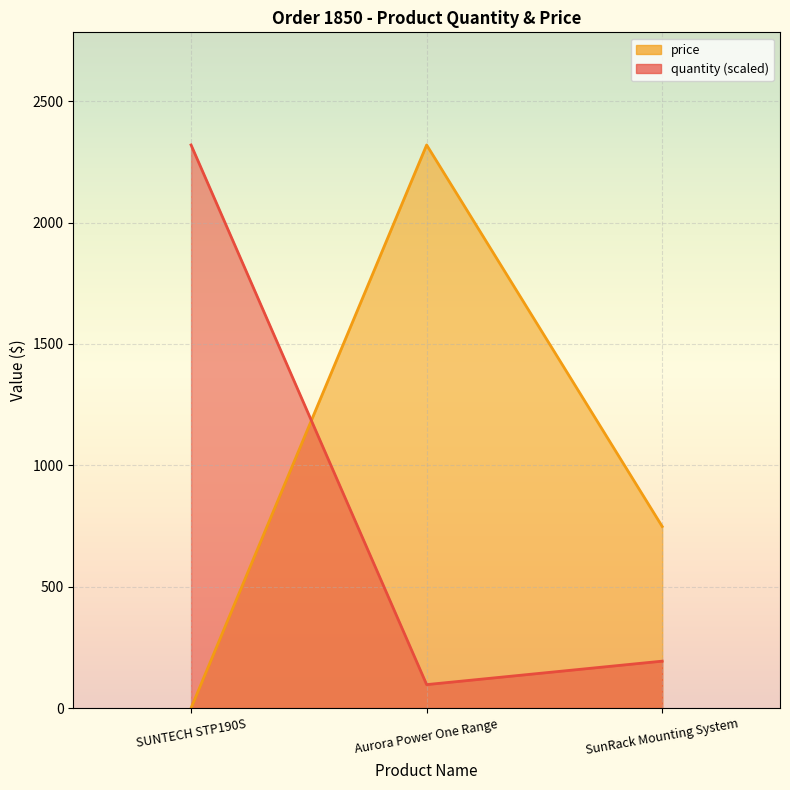

What is the total value across all series at Aurora Power One Range?

2416.6